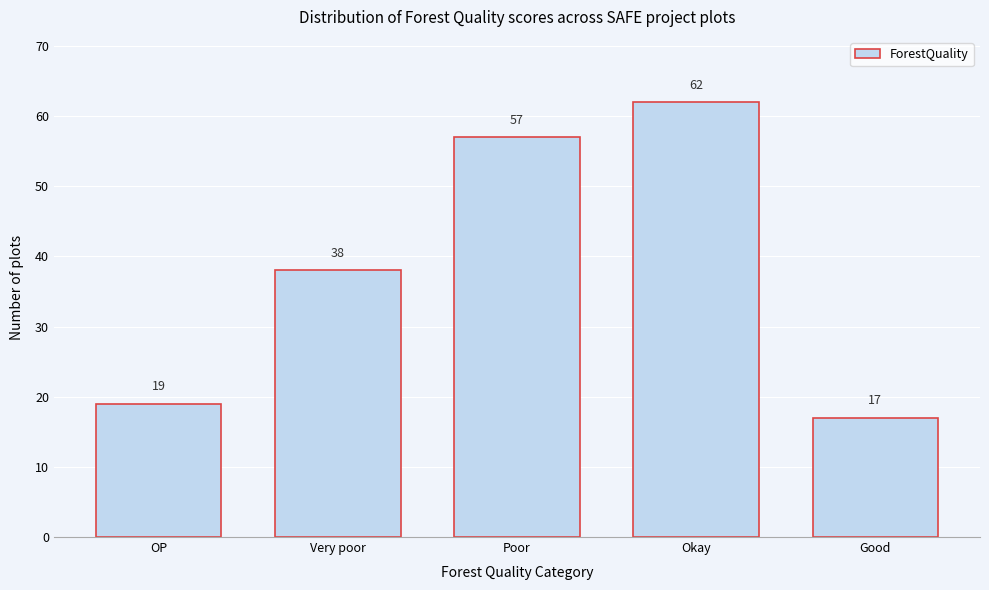

Reading left to right, transcribe all the data shown in this chart.

19	38	57	62	17